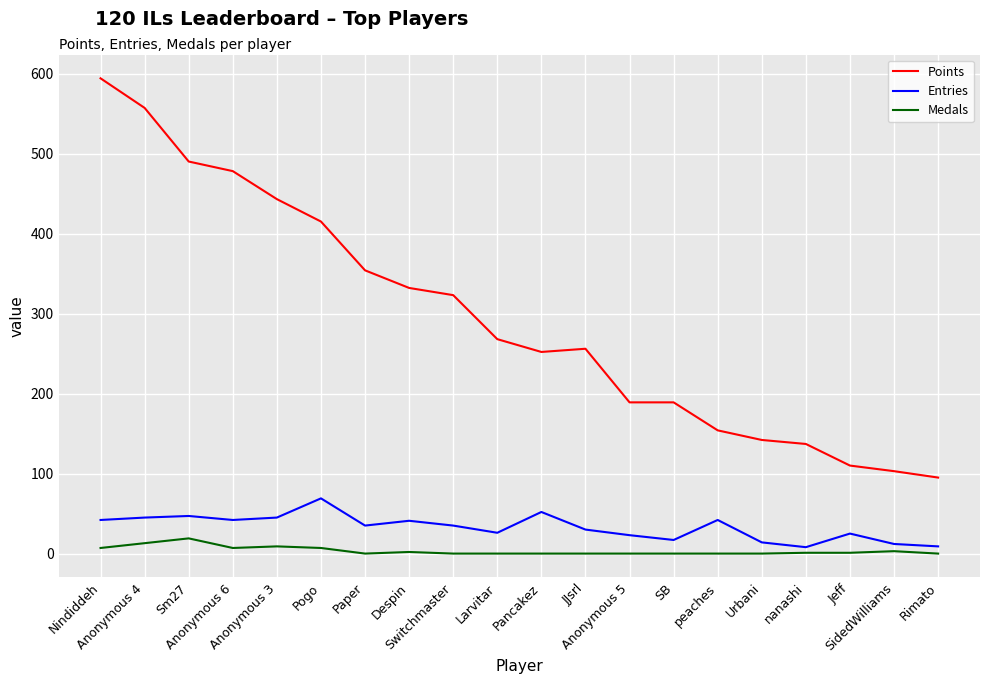

The value of Points at SidedWilliams is 103. True or false?

True